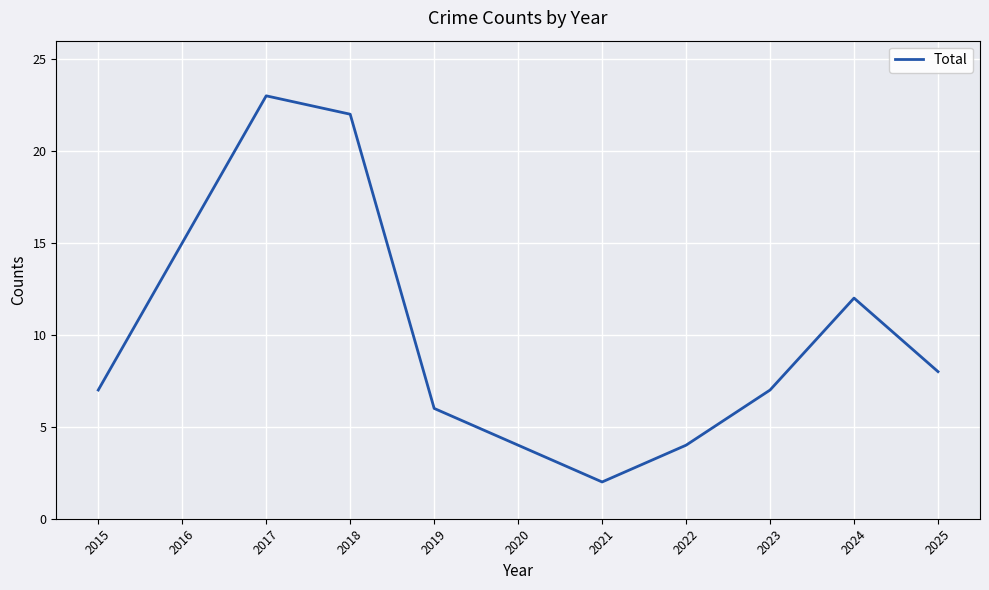

What is the smallest value displayed?

2